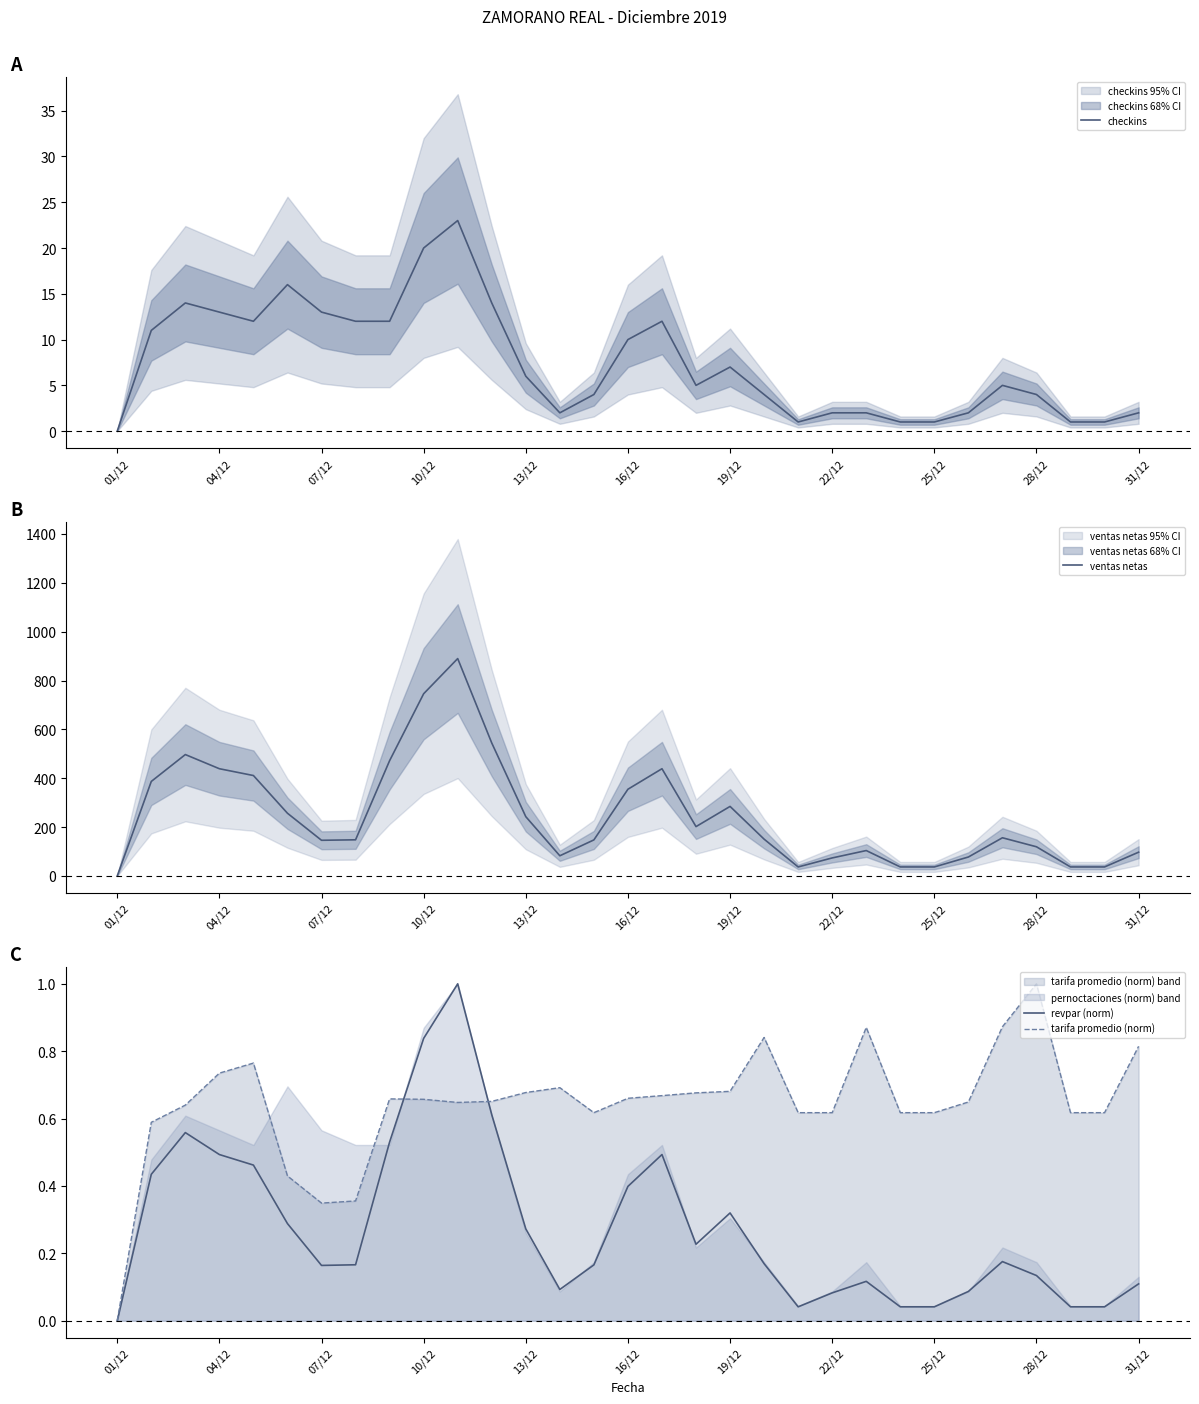

The value of tarifa promedio (norm) at 22/12 is 0.8. True or false?

False